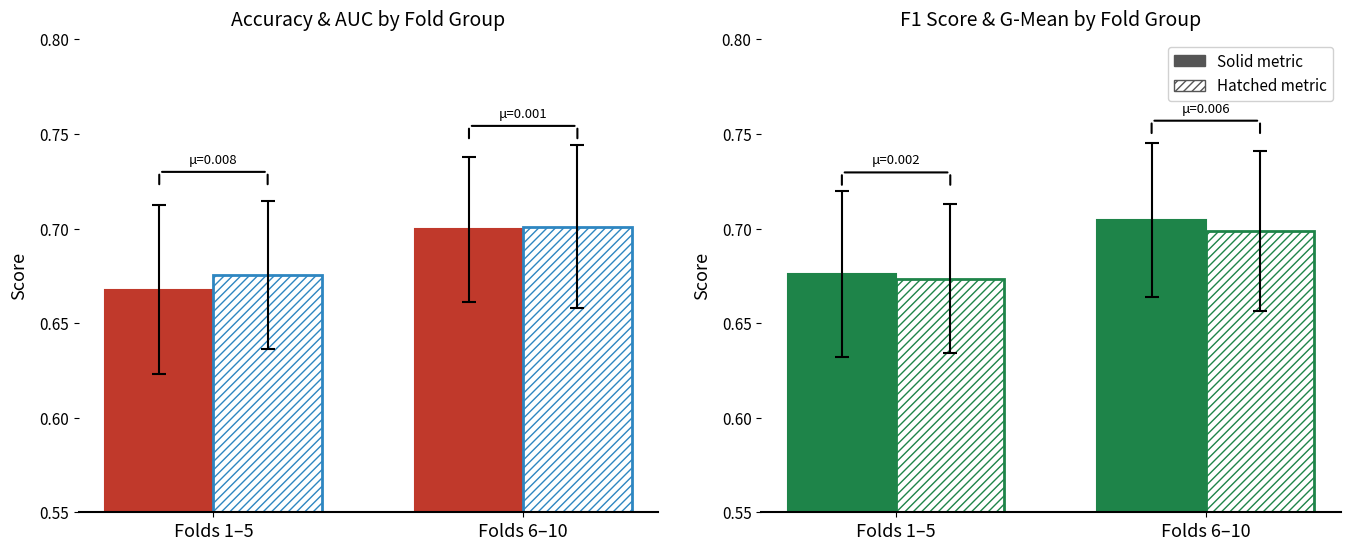

At which category is the sum across all series the highest?

Folds 6–10